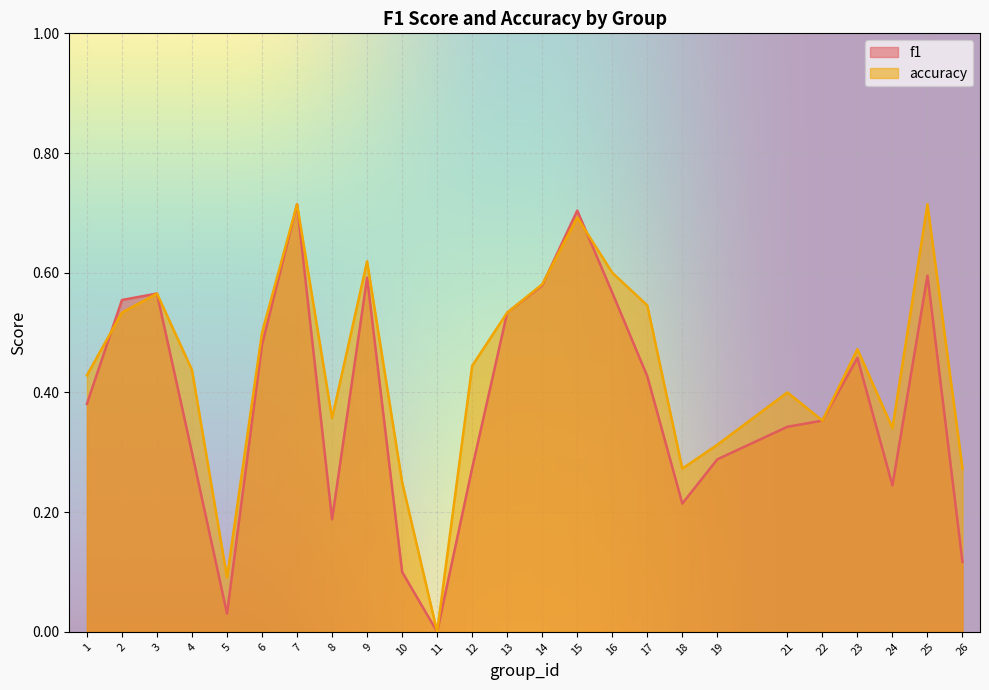

Where is the first local maximum for f1?

3